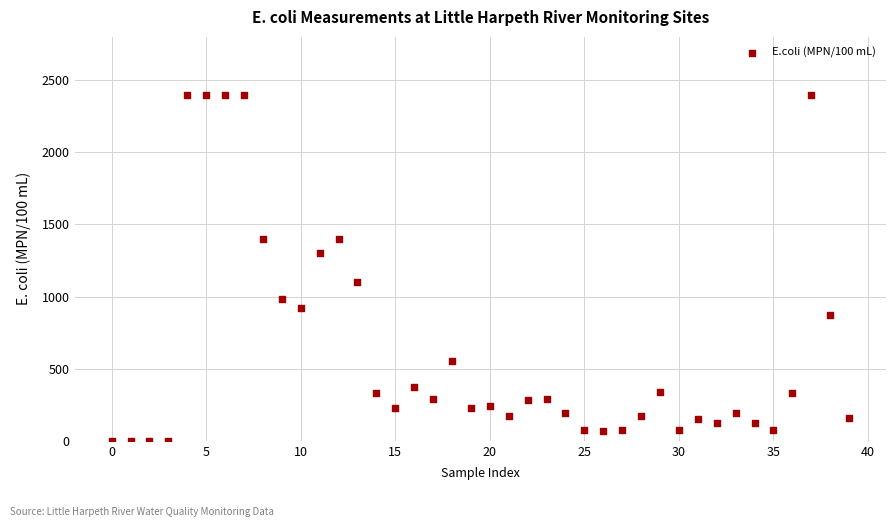

What is the range of Y values (max minus min)?

2399